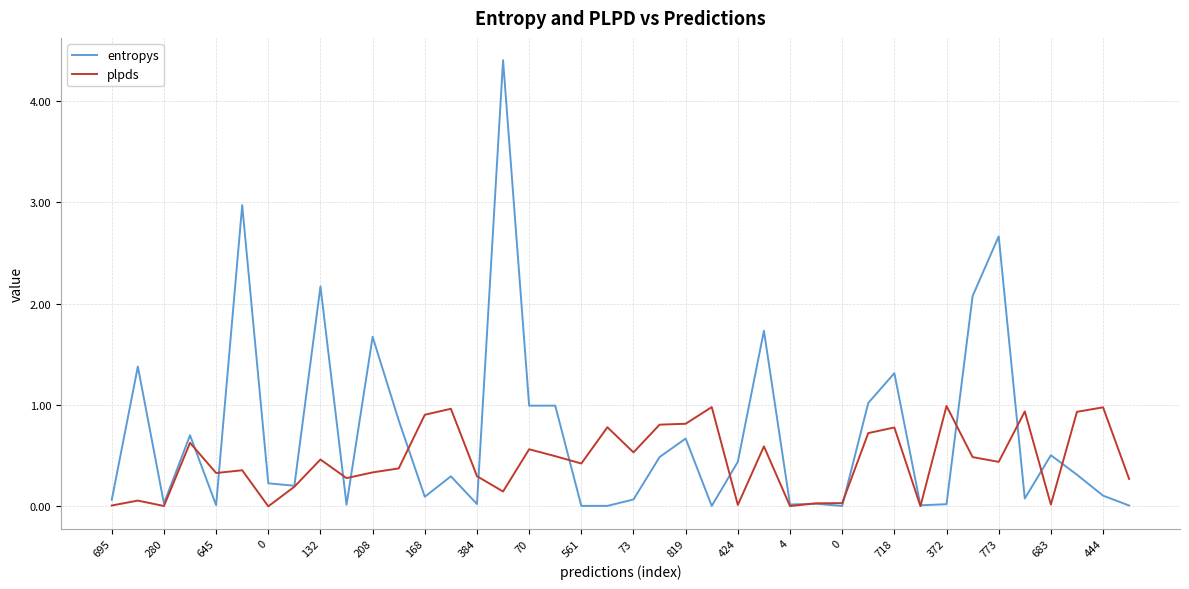

Which series has the widest spread of values?

entropys